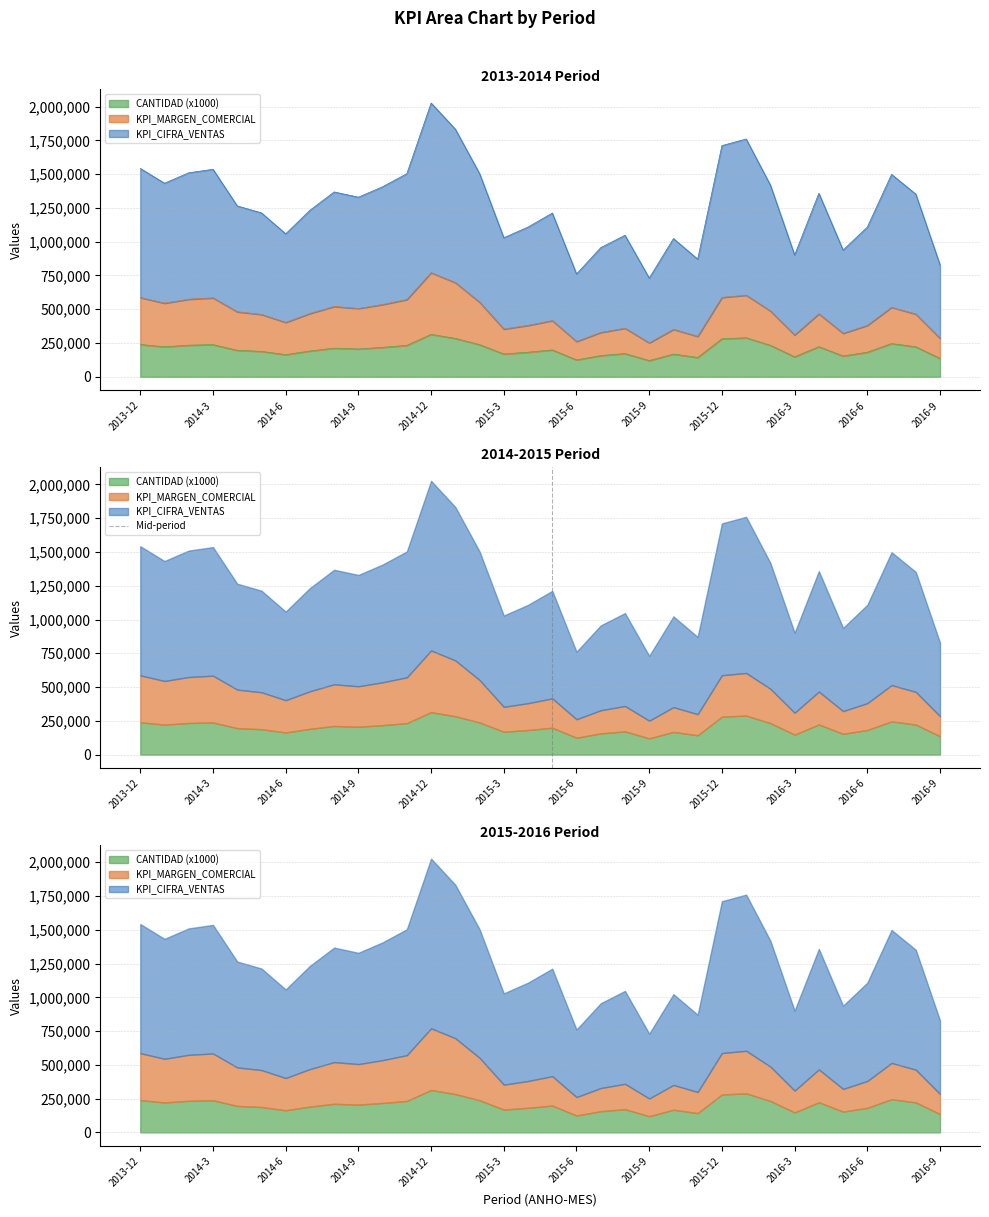

Is it true that the value at 2013-12 is -1?

False